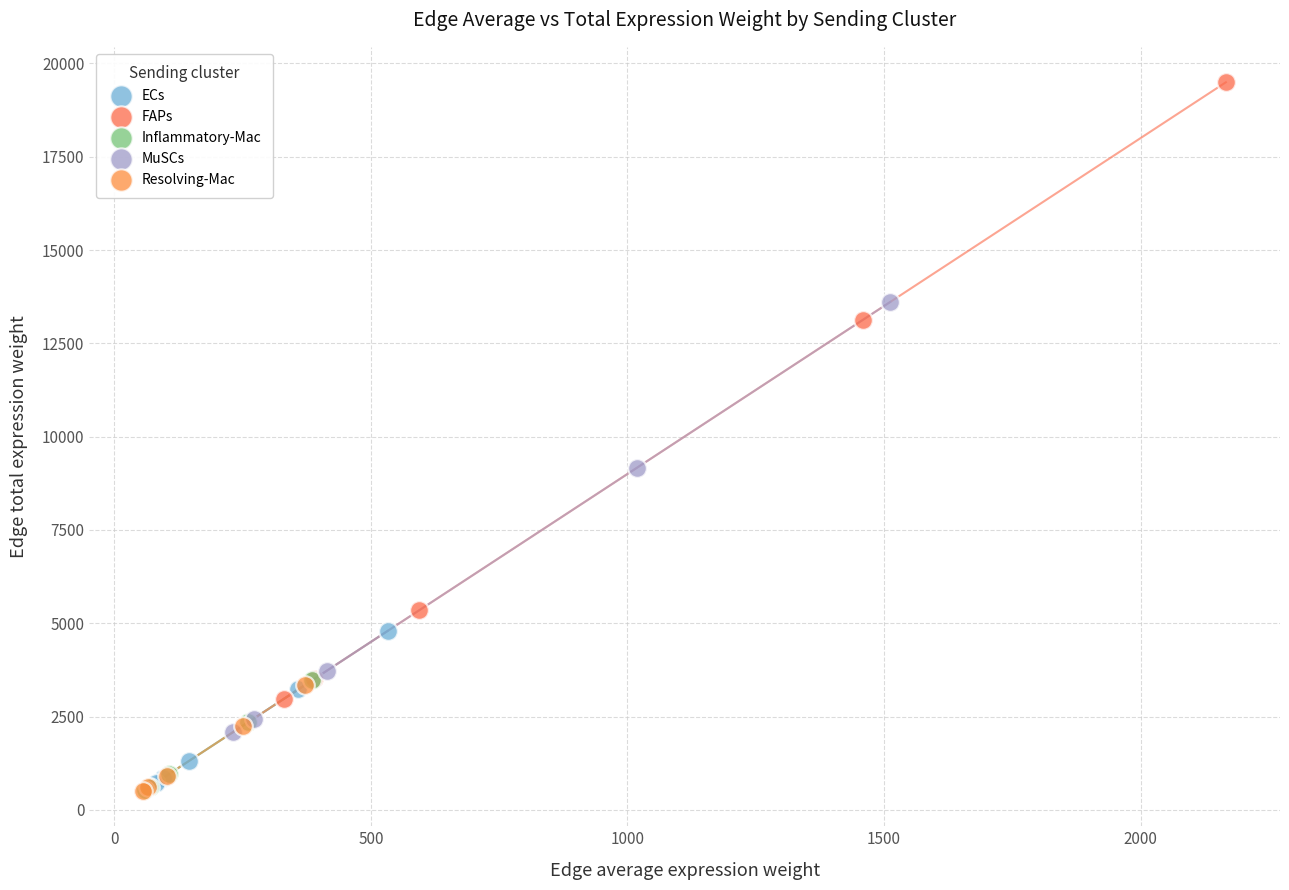

What are all the series names shown in the legend?

ECs, FAPs, Inflammatory-Mac, MuSCs, Resolving-Mac